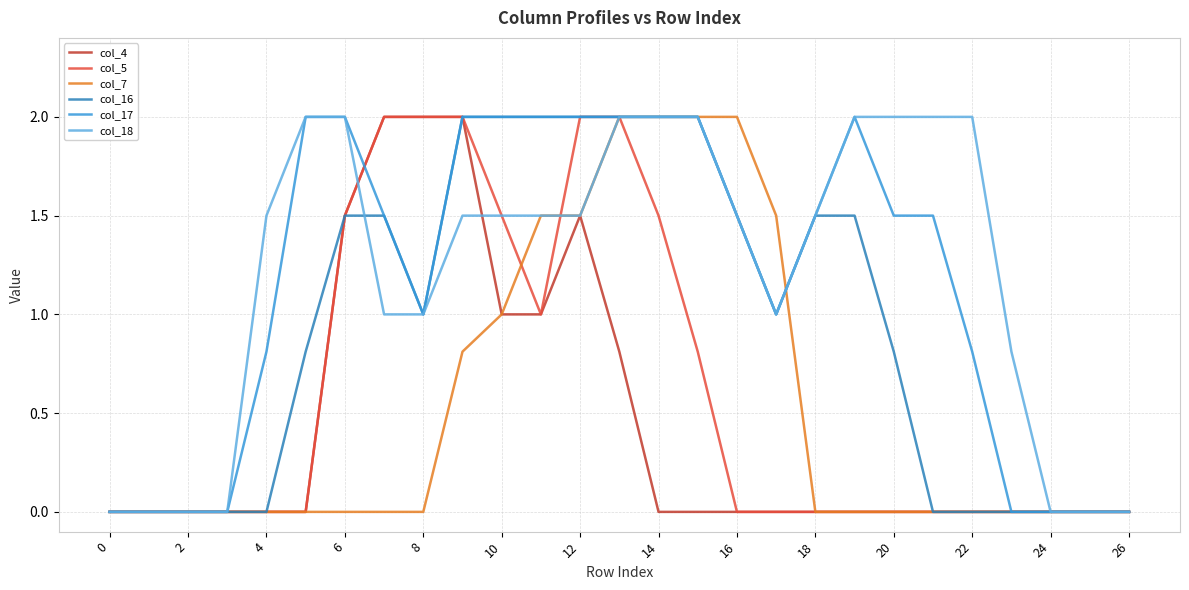

Count the col_17 values in the range 0 to 2.

27